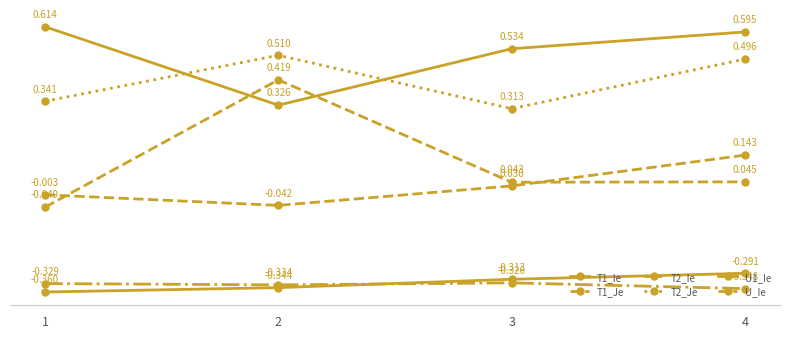

How many distinct data groups are displayed?

6